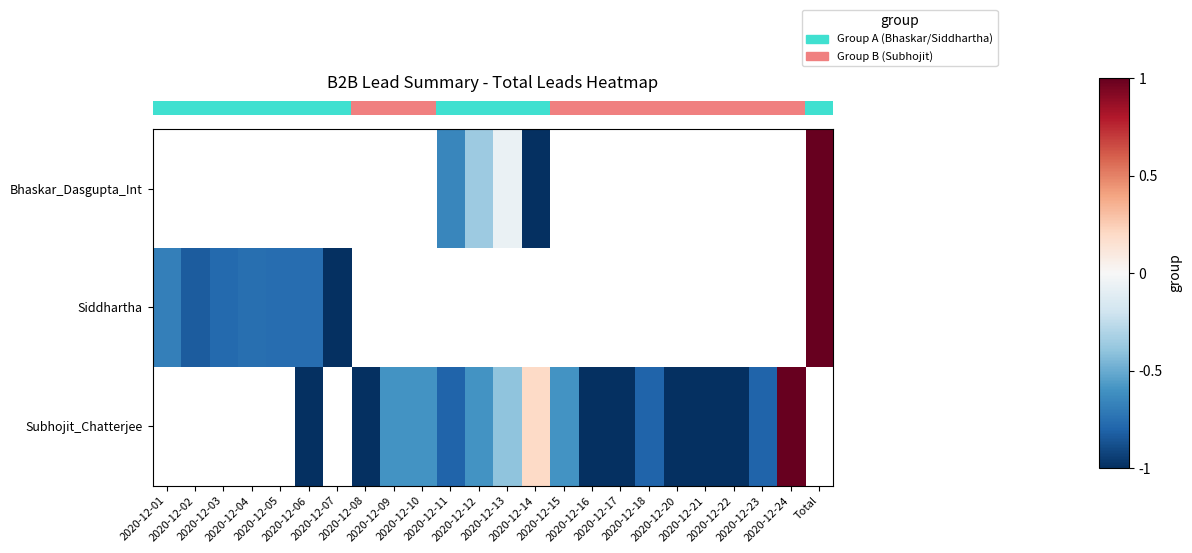

Which category has the lowest value across all series?

2020-12-14